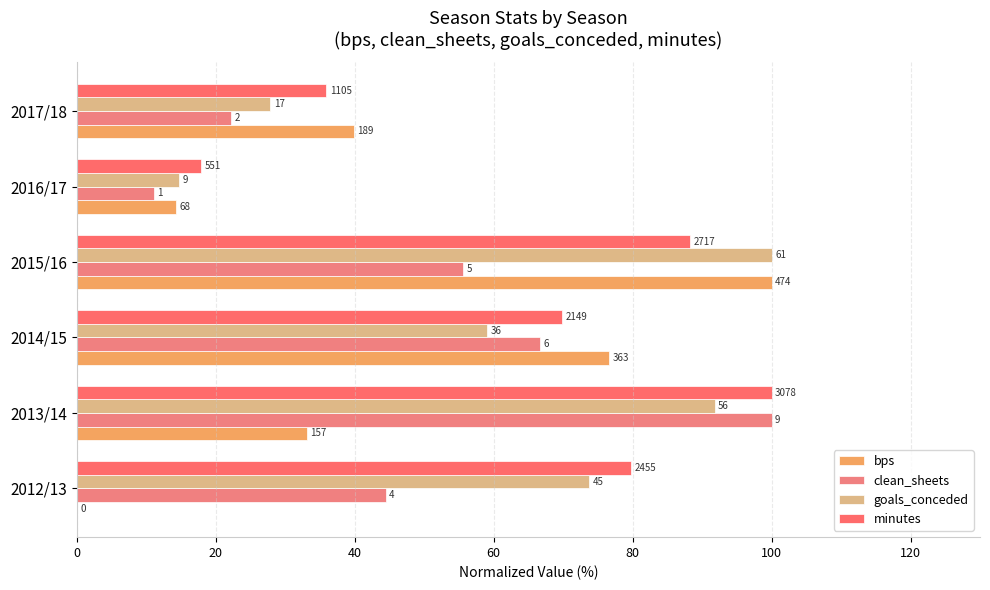

At how many categories does at least one series exceed 34?

5